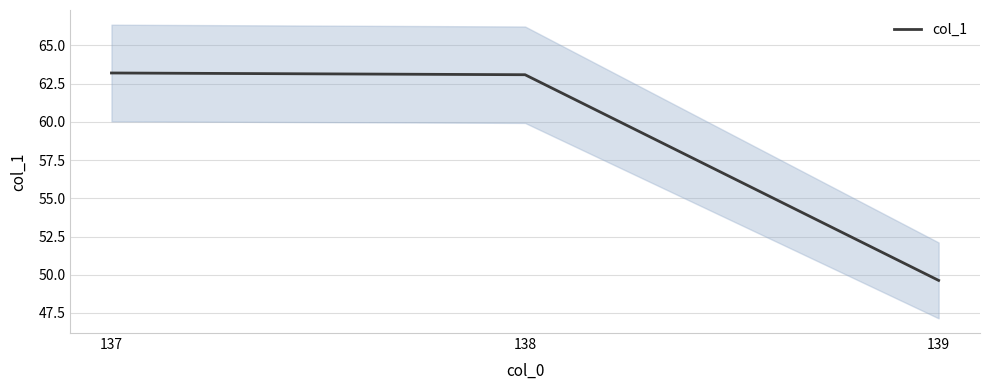

What is the maximum value shown in the chart?

63.2